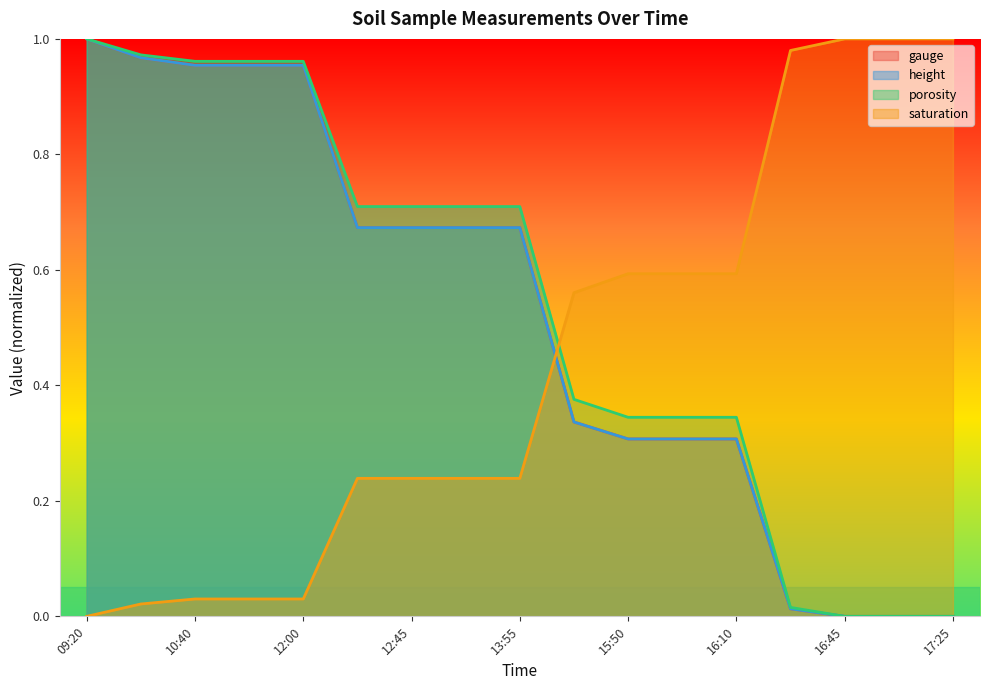

Which series has the largest total across all categories?

porosity